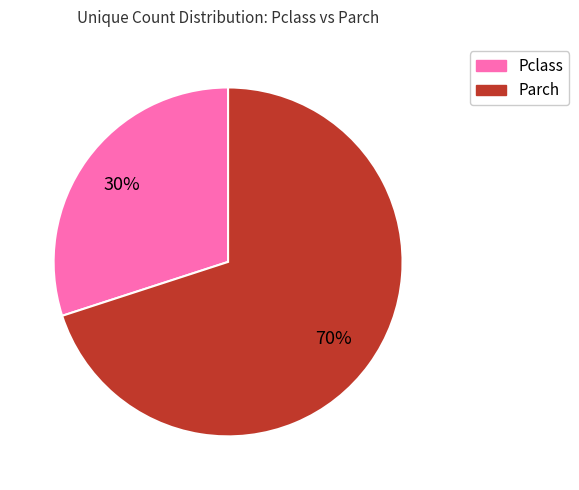

The Pclass slice represents 30% of the pie. True or false?

True